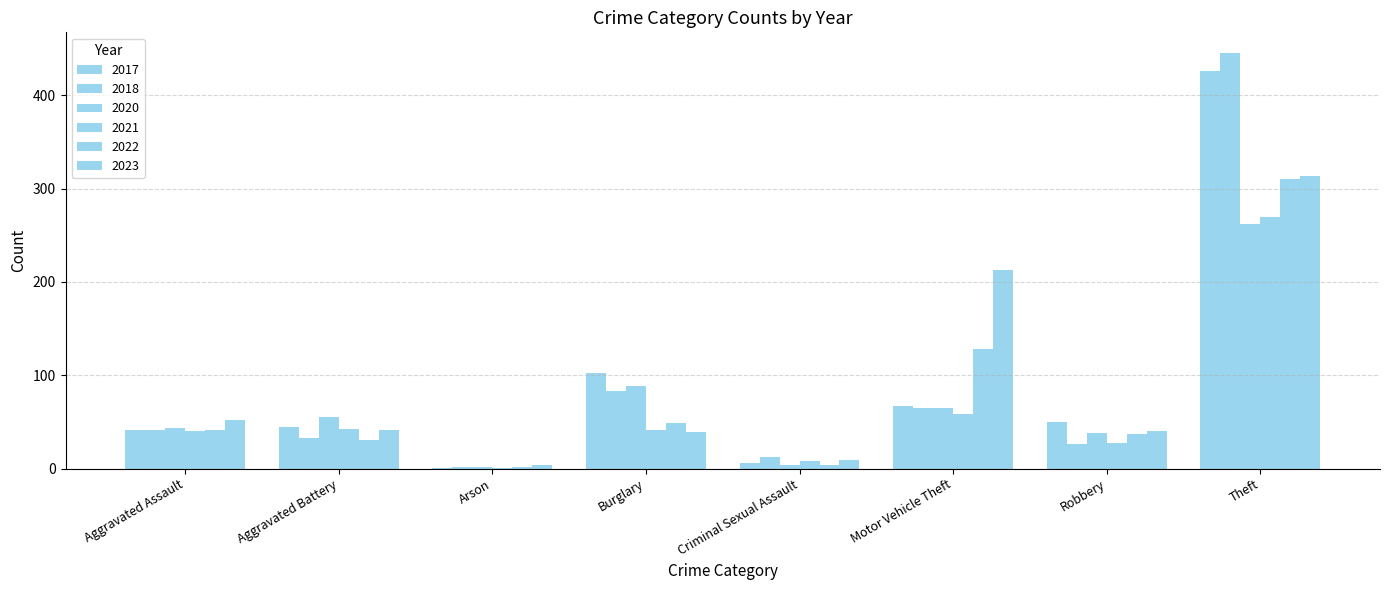

What is the value of the 2020 bar at the 6th from the left?

65